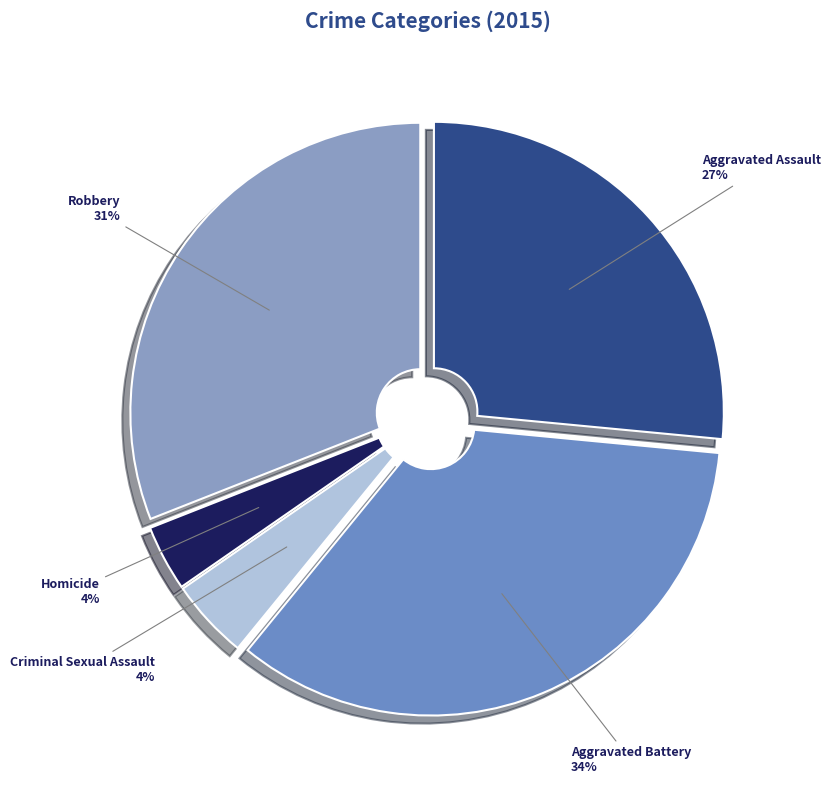

True or false: Robbery accounts for 31% of the total.

True